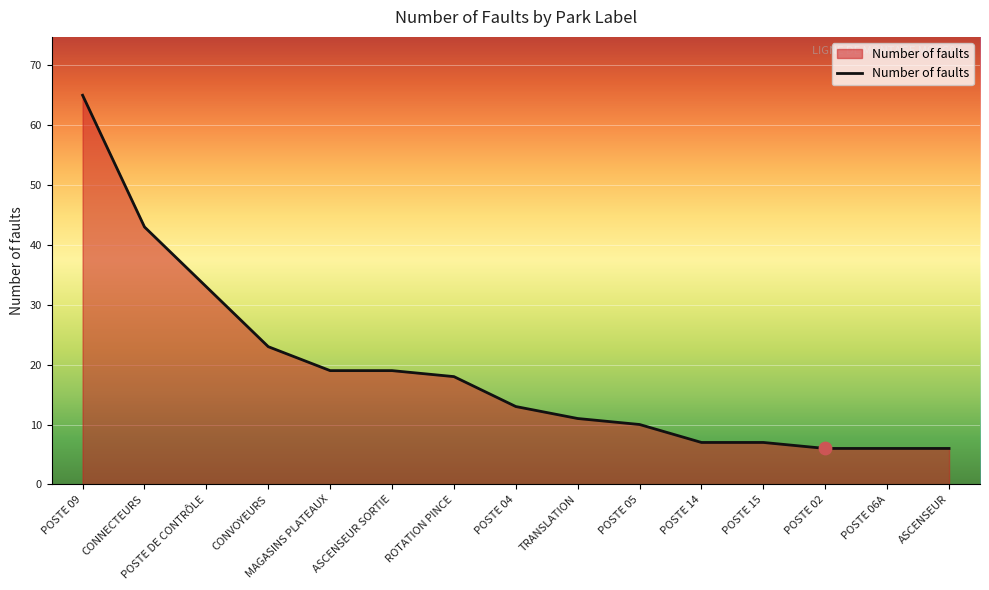

Between POSTE 05 and CONNECTEURS, which is larger?

CONNECTEURS